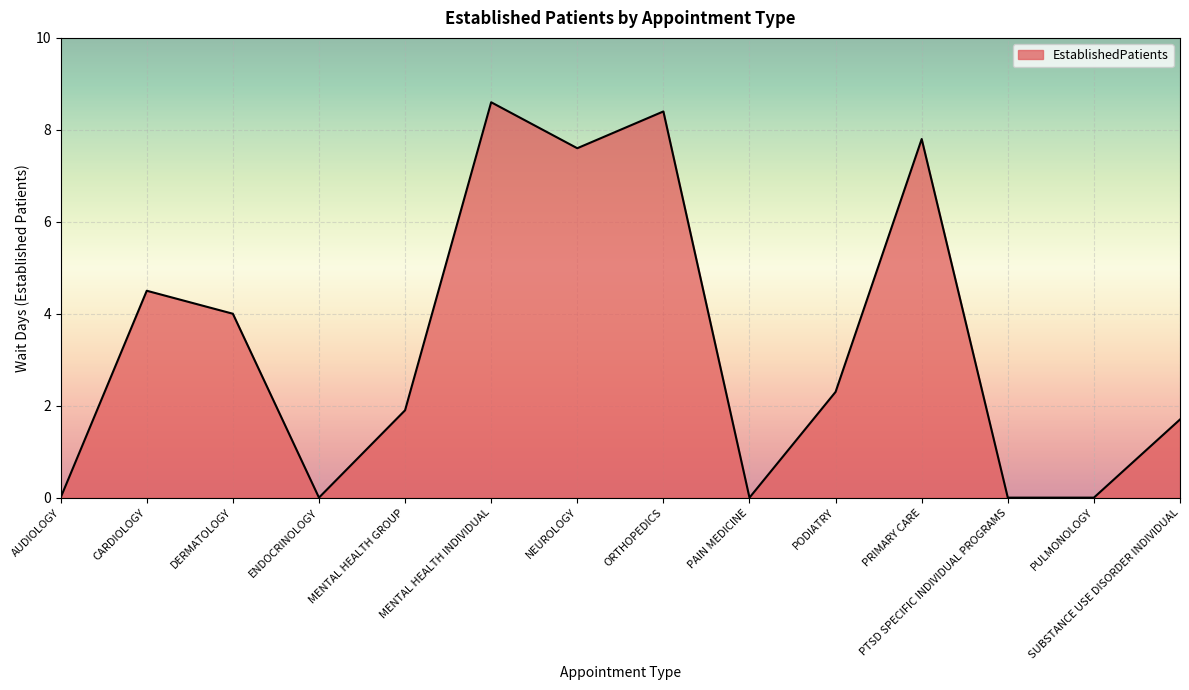

What is the difference between the values at CARDIOLOGY and PAIN MEDICINE?

4.5